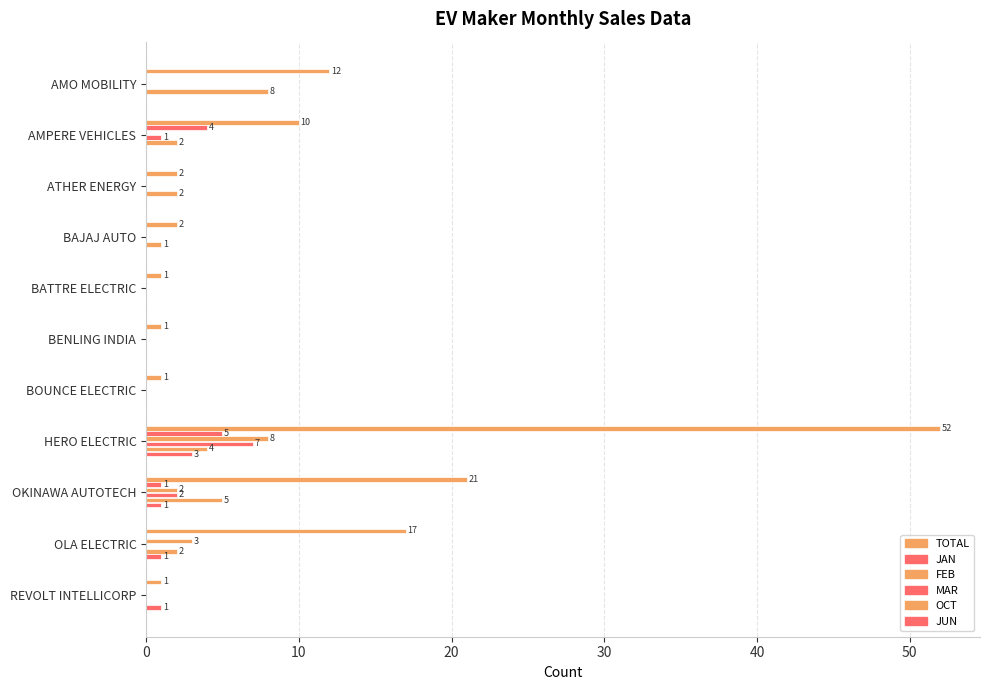

Count the number of categories in the chart.

11